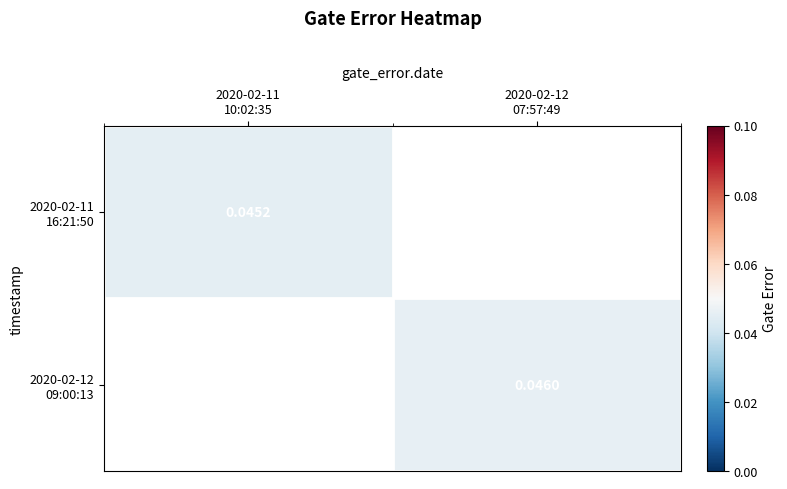

At which label does 2020-02-12 09:00:13 reach its minimum?

2020-02-11 10:02:35